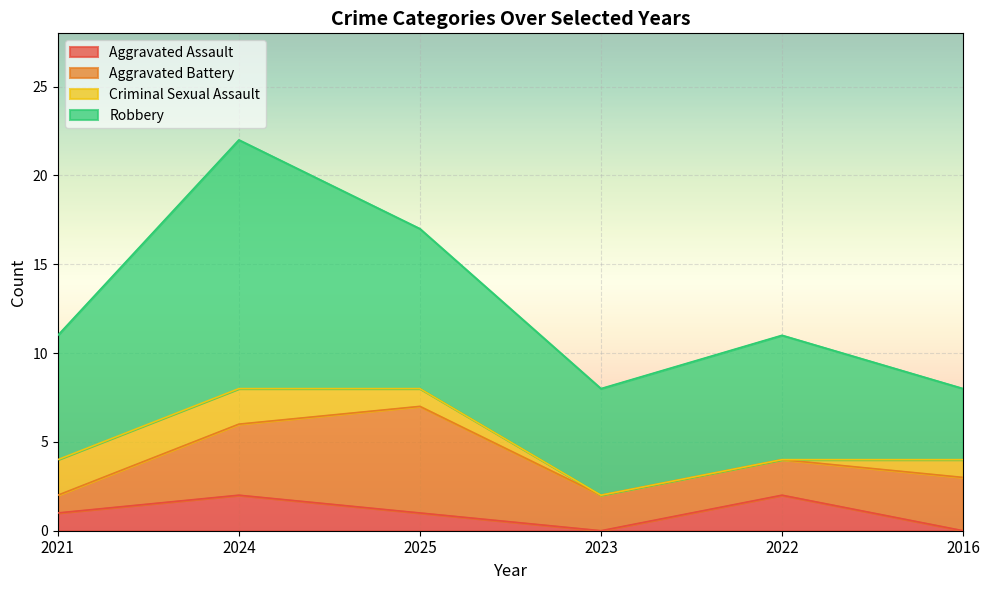

Which label corresponds to the largest value in the chart?

2024